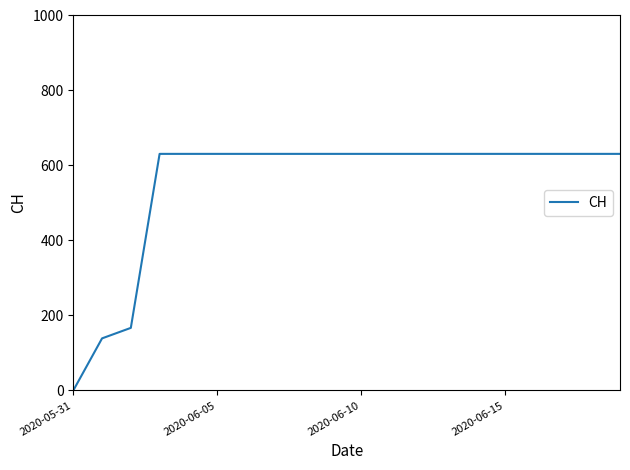

What is the difference between the maximum and minimum values?

631